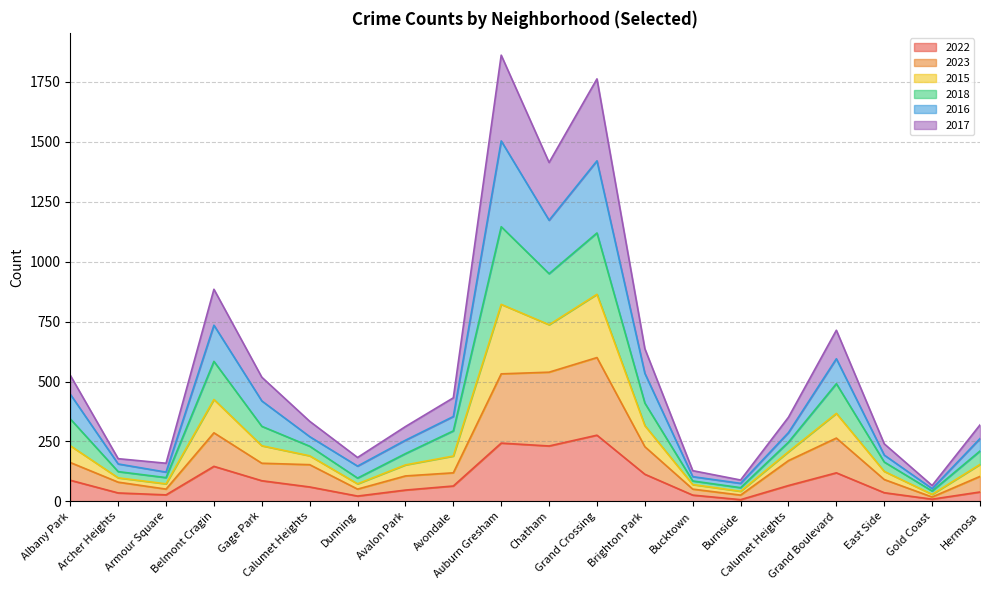

Does the chart have visible grid lines?

Yes